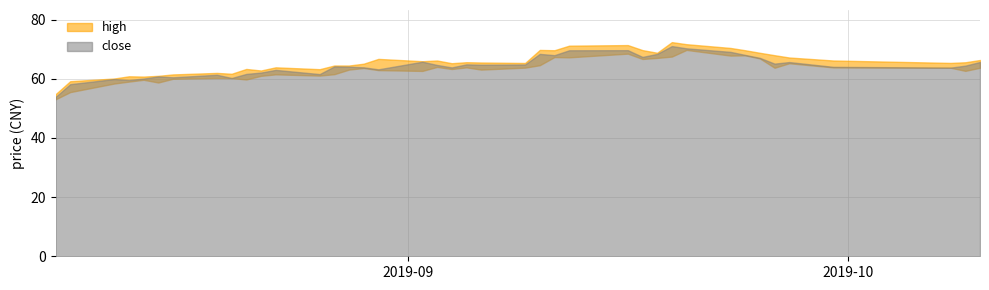

Which series has the largest total across all categories?

high